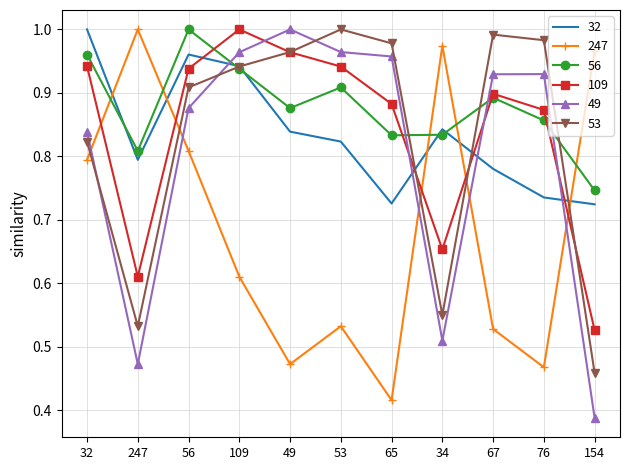

At which label is 49 closest to 0?

154